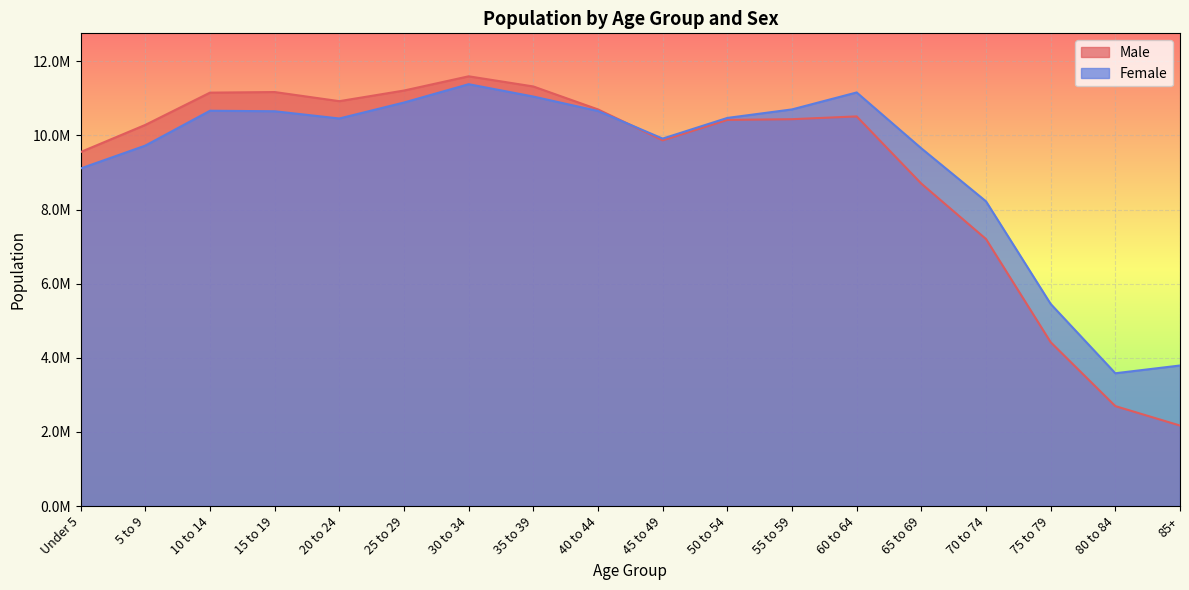

Which series has the largest range (max minus min)?

Male